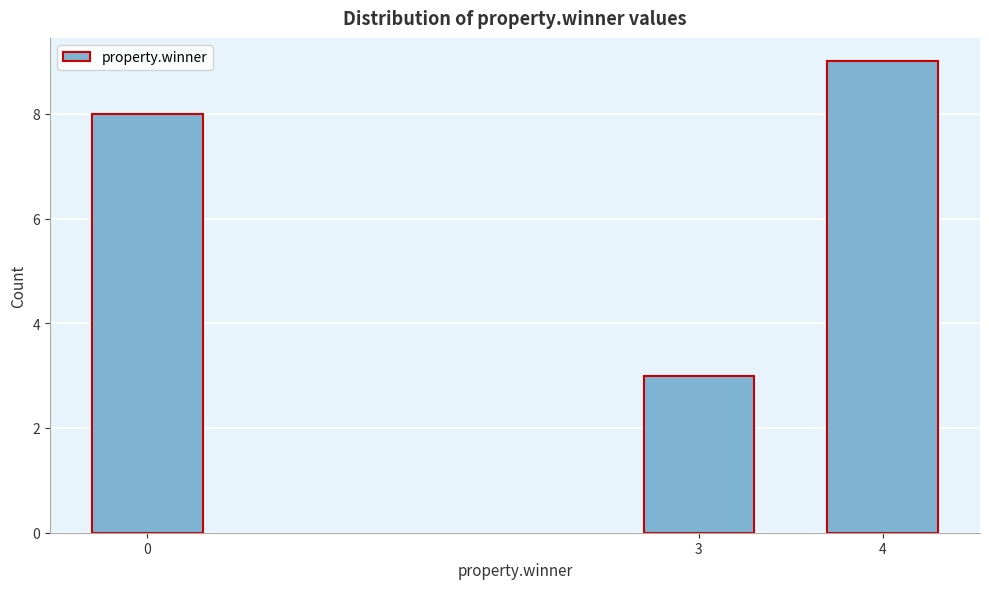

Reading left to right, extract all data points from this chart.

8	3	9